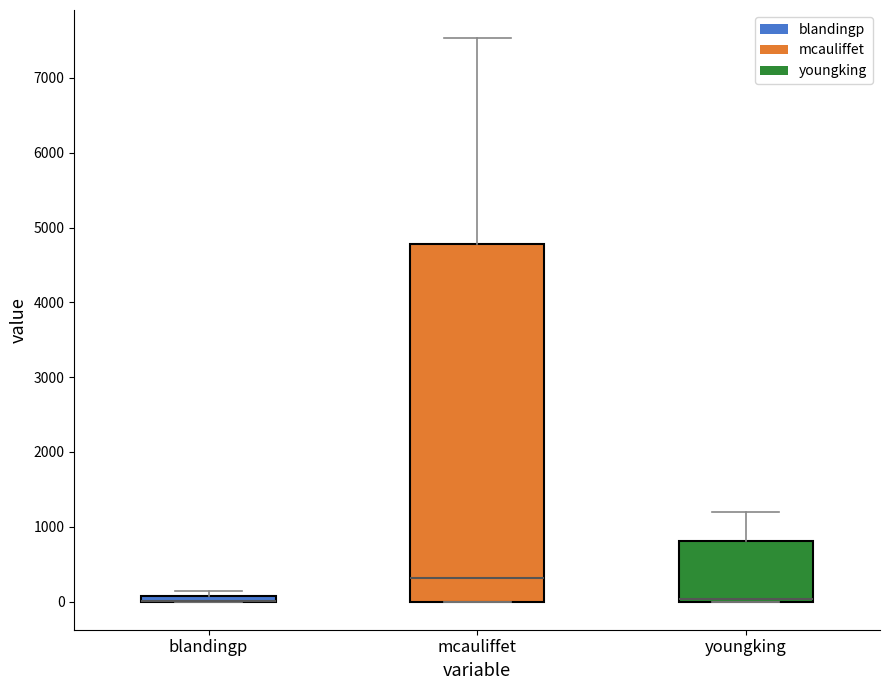

Where is the lower edge of the box for blandingp on the y-axis? The values are not printed on the chart, so give them approximately, as read against the axis.

0